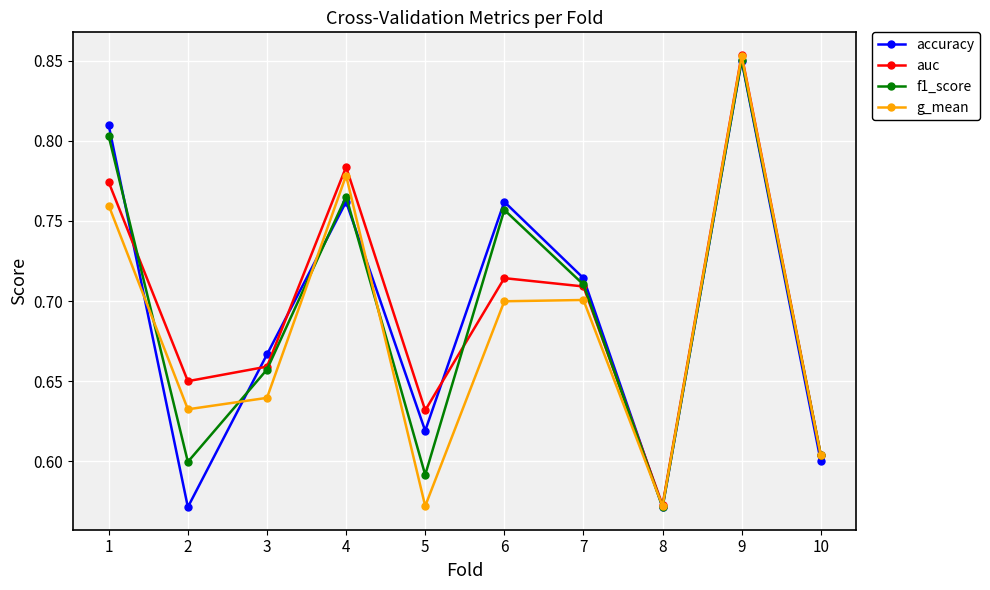

The value of accuracy at 4 is 0.5. True or false?

False